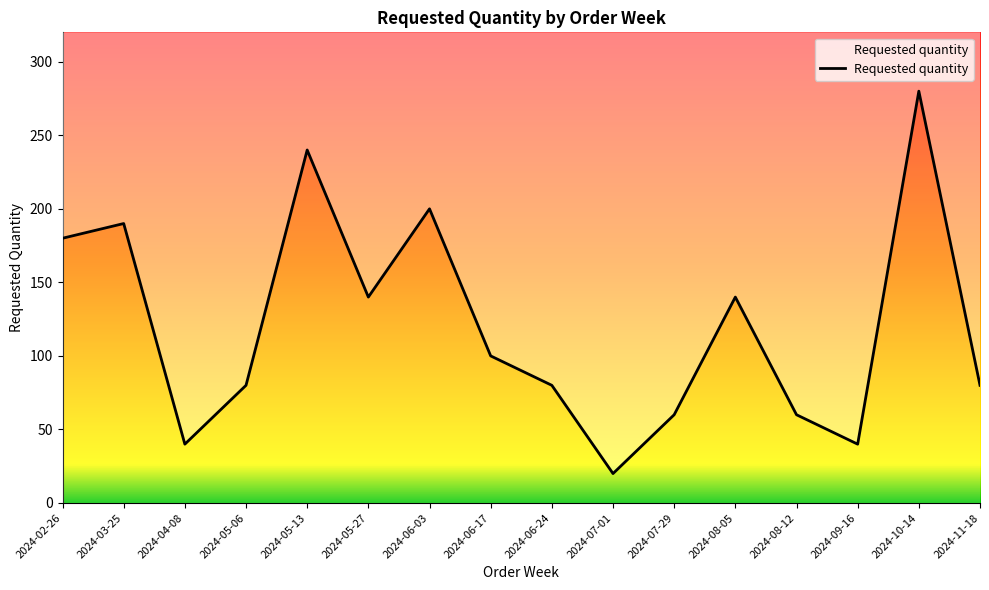

Rank the categories by value from highest to lowest.

2024-10-14, 2024-05-13, 2024-06-03, 2024-03-25, 2024-02-26, 2024-05-27, 2024-08-05, 2024-06-17, 2024-05-06, 2024-06-24, 2024-11-18, 2024-07-29, 2024-08-12, 2024-04-08, 2024-09-16, 2024-07-01